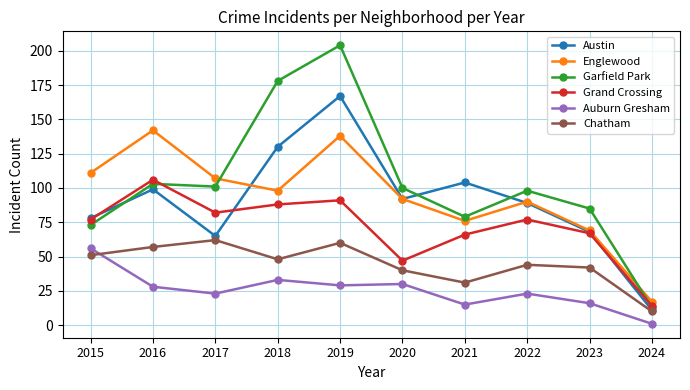

In Englewood, how many points are higher than both neighbors (excluding endpoints)?

3